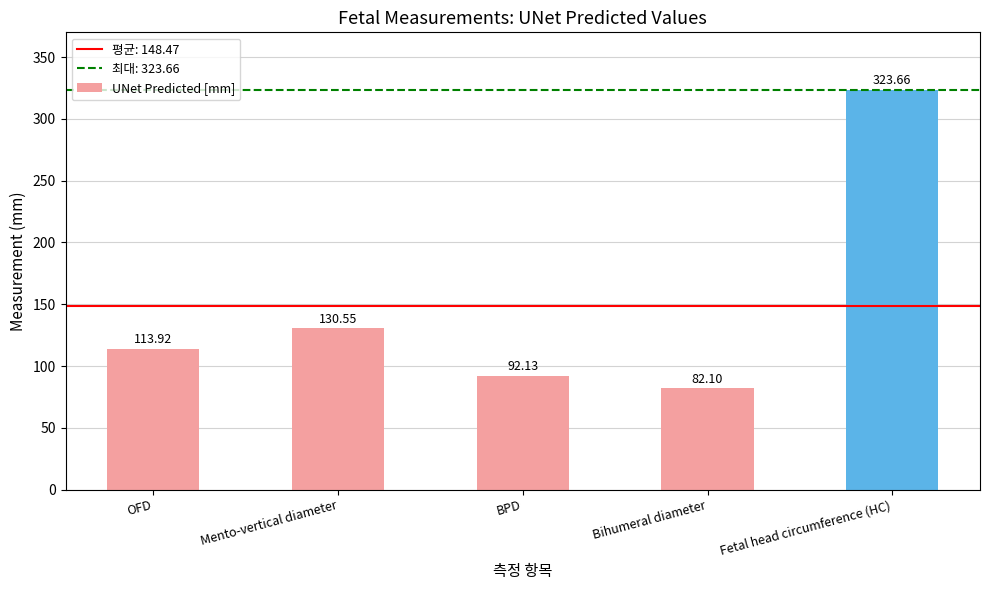

What is the greatest value displayed?

323.7